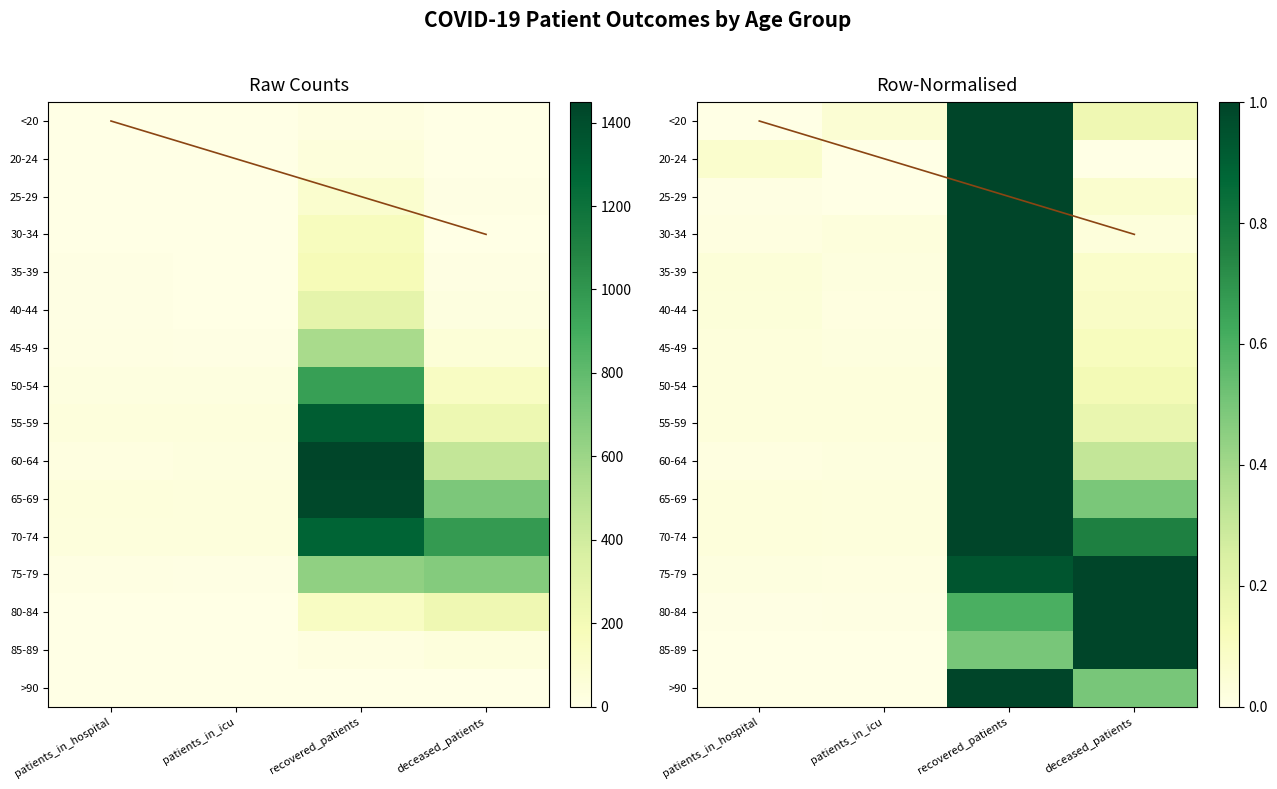

What is the greatest value displayed?

1.0